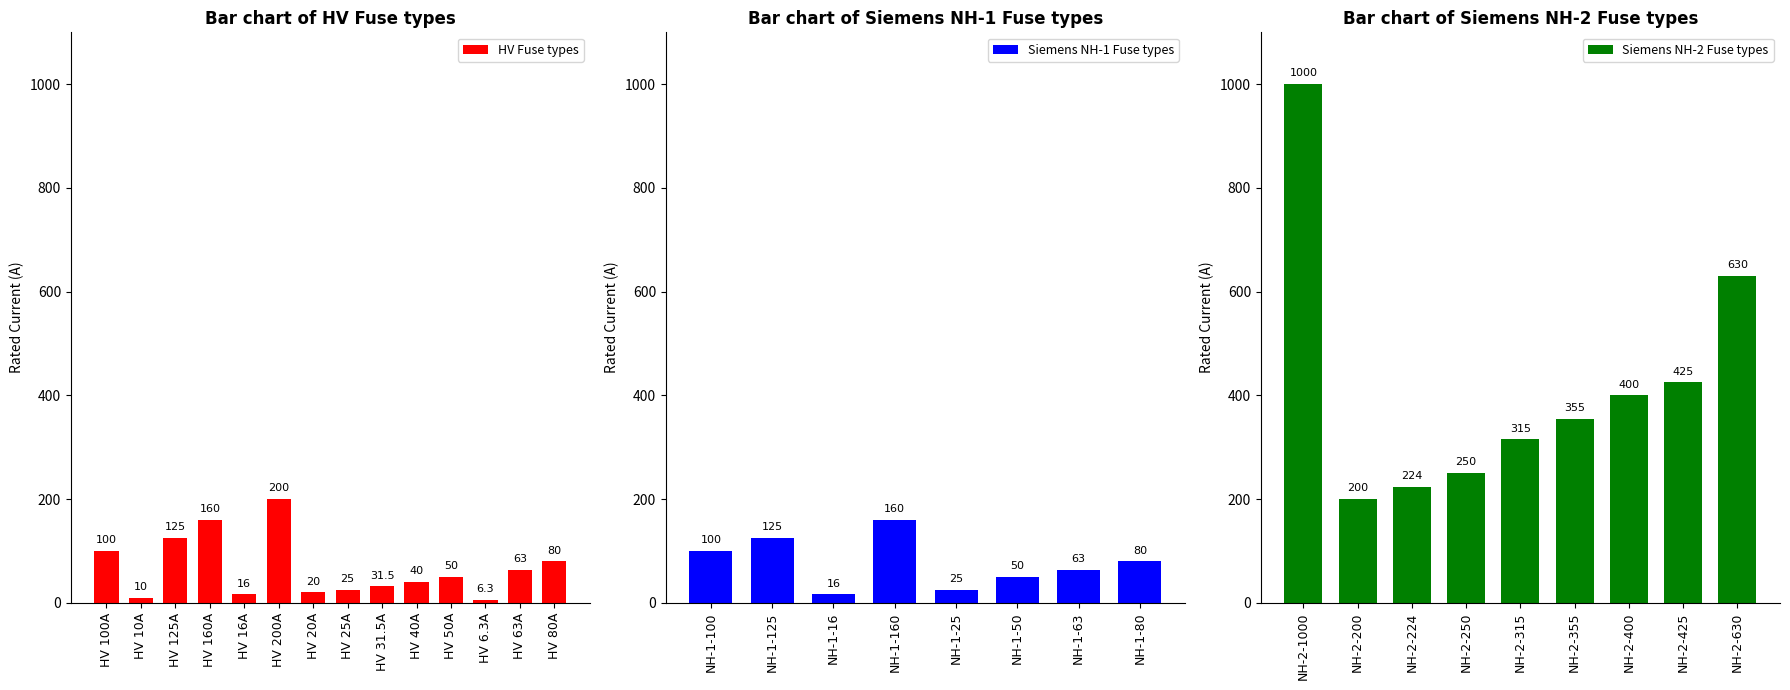

Which has a higher value, NH-2-224 or NH-2-400?

NH-2-400